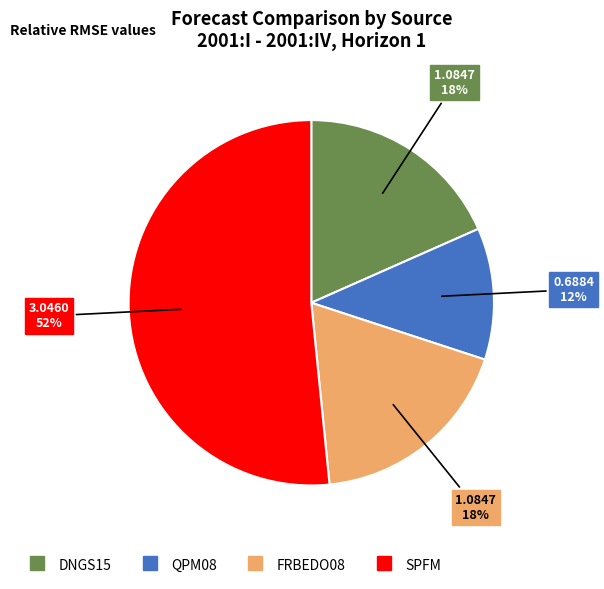

Which category has the smallest portion of the pie?

QPM08